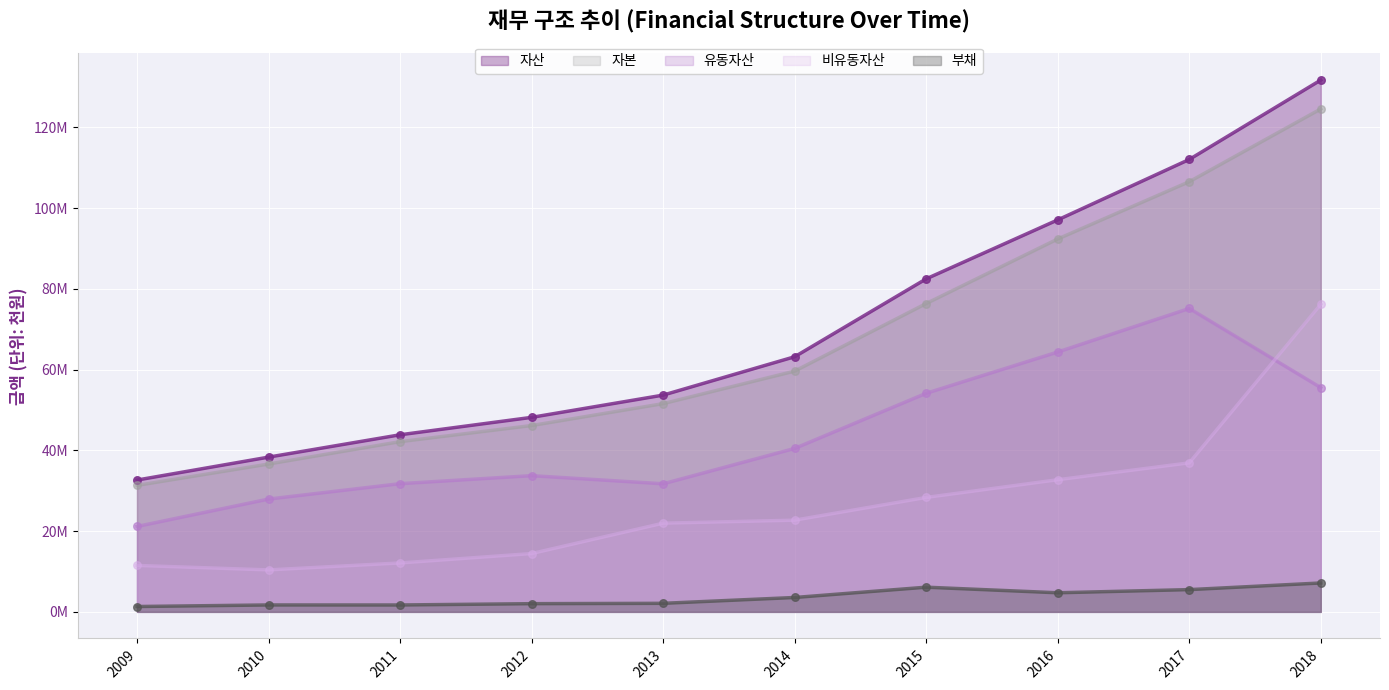

What are all the series names shown in the legend?

자산, 자본, 유동자산, 비유동자산, 부채